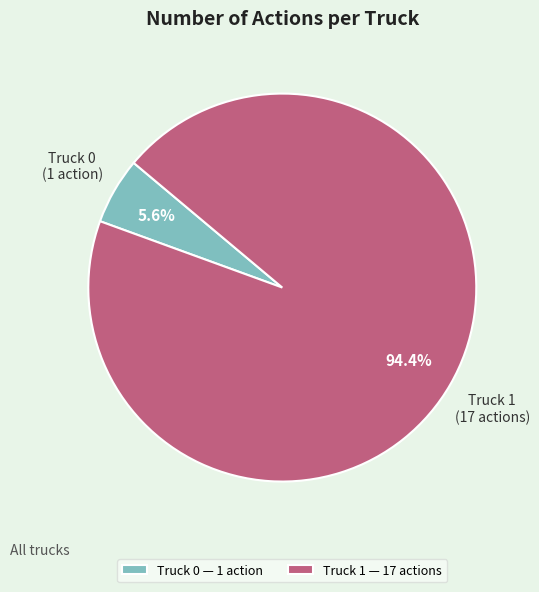

What percentage do Truck 0 and Truck 1 together represent?

100.0%